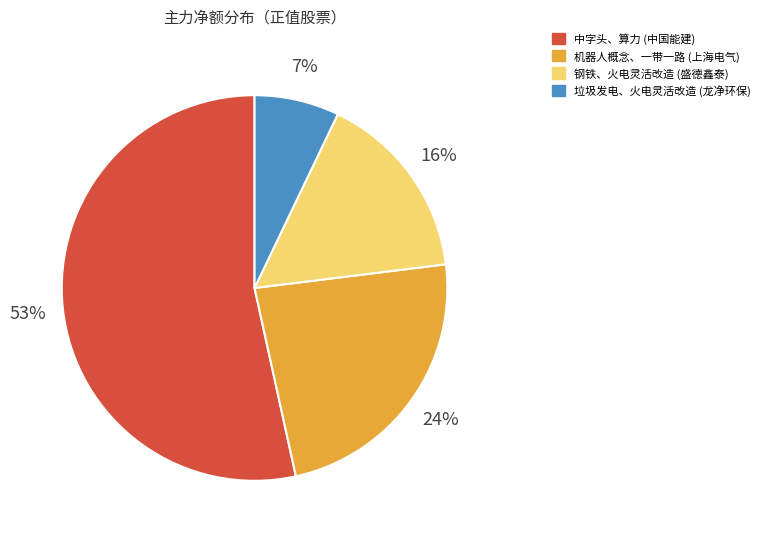

Which category has the biggest portion of the pie?

中字头、算力 (中国能建)